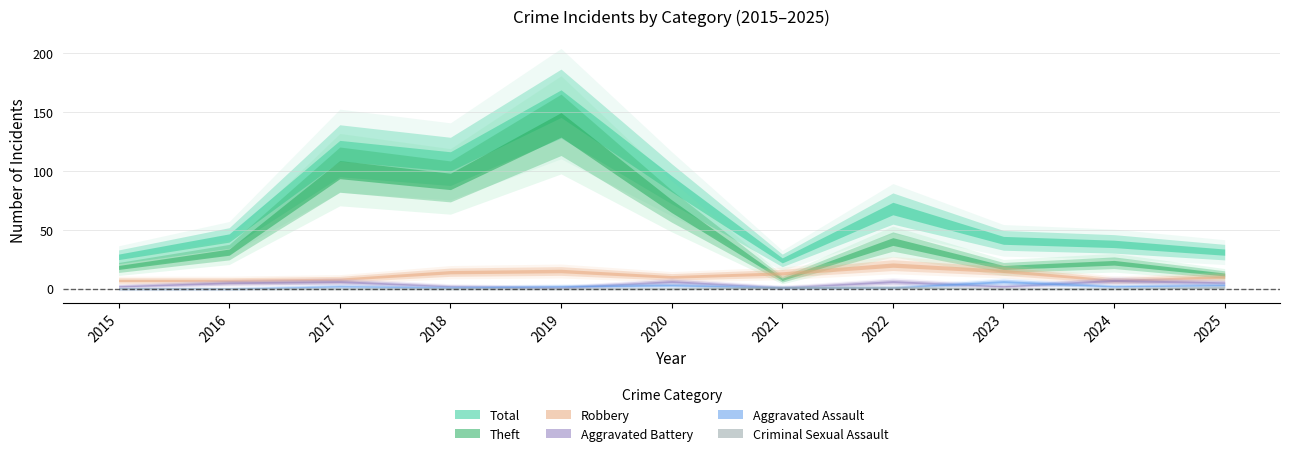

Which series has the widest spread of values?

Total